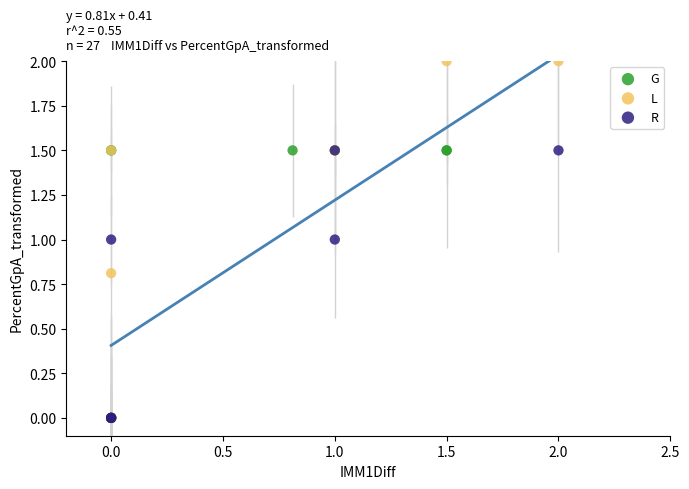

Which series contains the highest Y value?

L